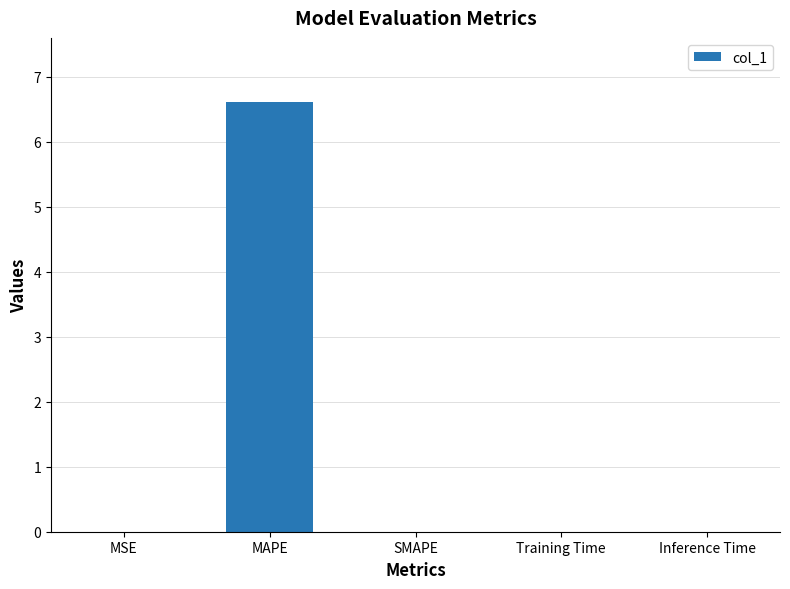

The value at SMAPE is 2.1. True or false?

False